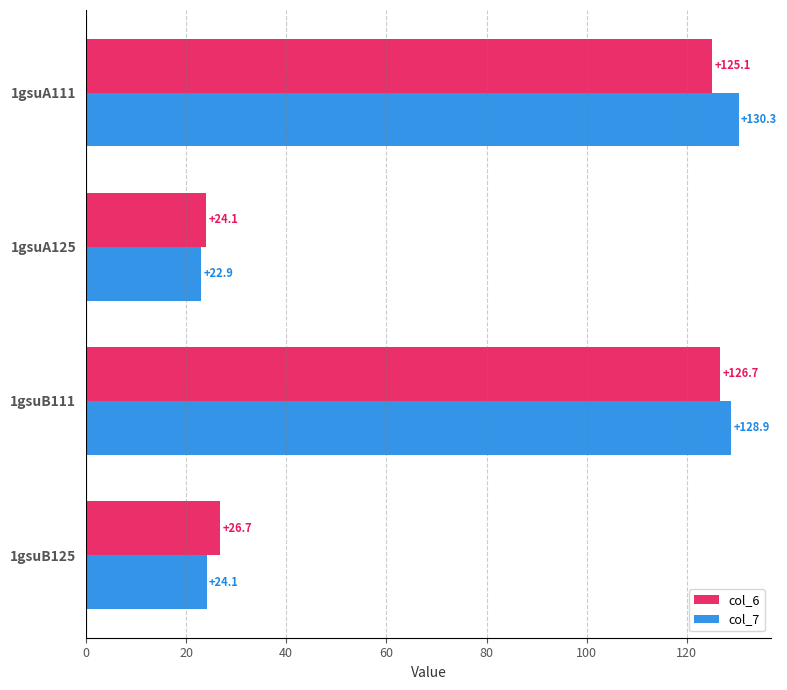

Is it true that col_6 equals 28.5 at 1gsuA111?

False